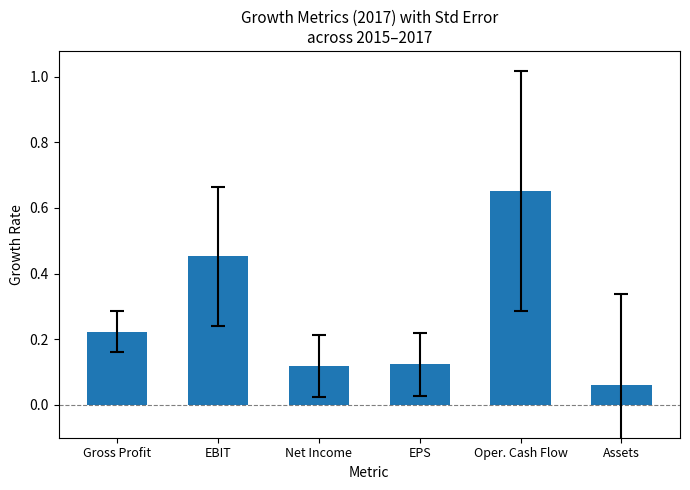

Which label corresponds to the largest value in the chart?

Oper. Cash Flow